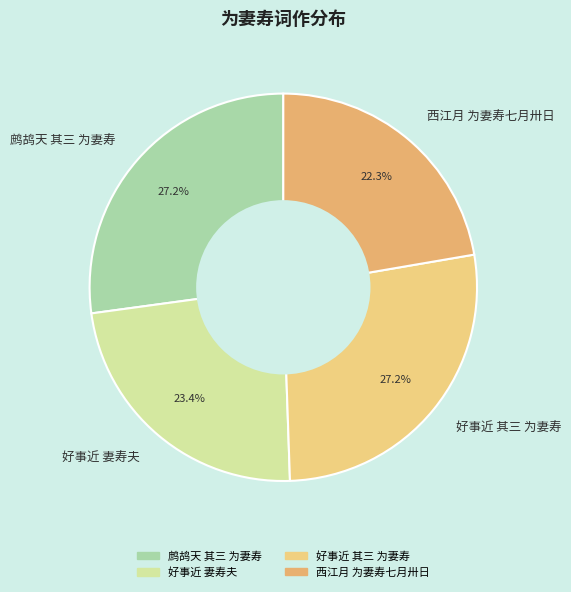

Approximately how many times larger is the value at 鹧鸪天 其三 为妻寿 compared to 好事近 妻寿夫?

1.2